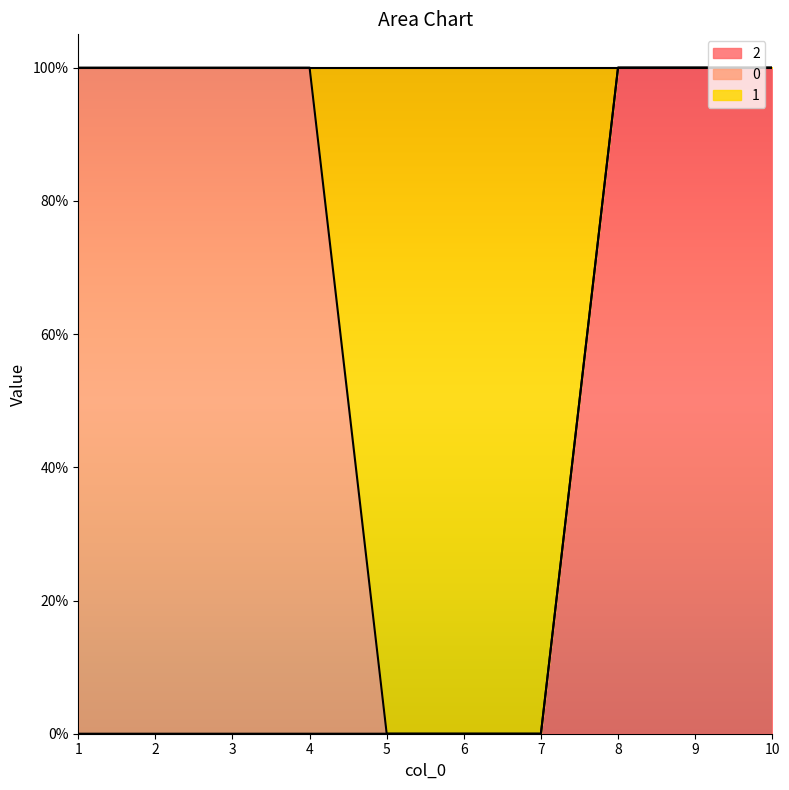

What are all the series names shown in the legend?

2, 0, 1